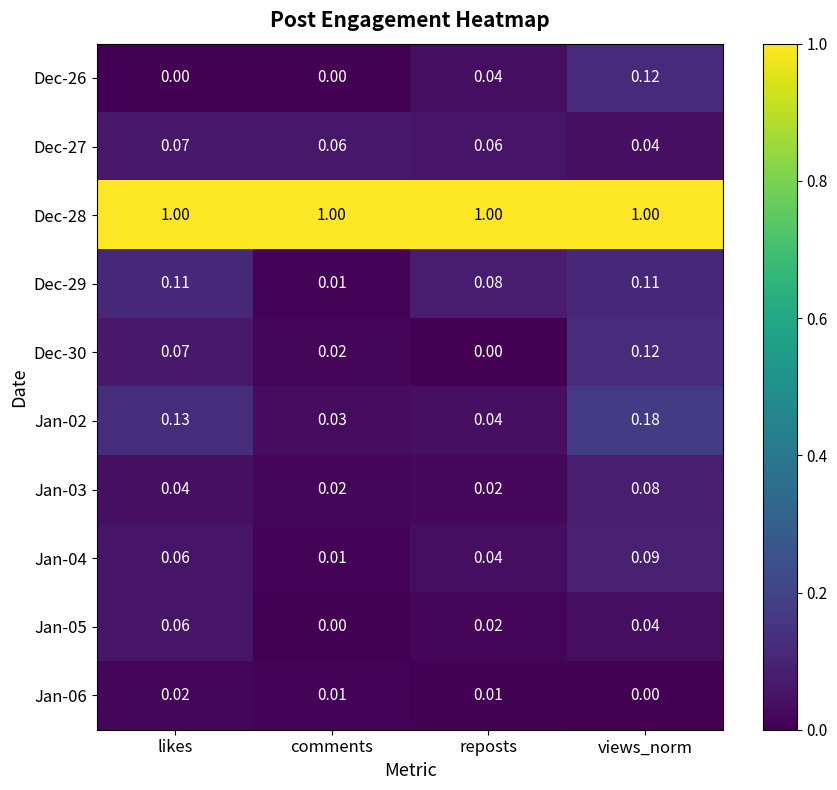

Rank the categories by Dec-30 value from lowest to highest.

reposts, comments, likes, views_norm